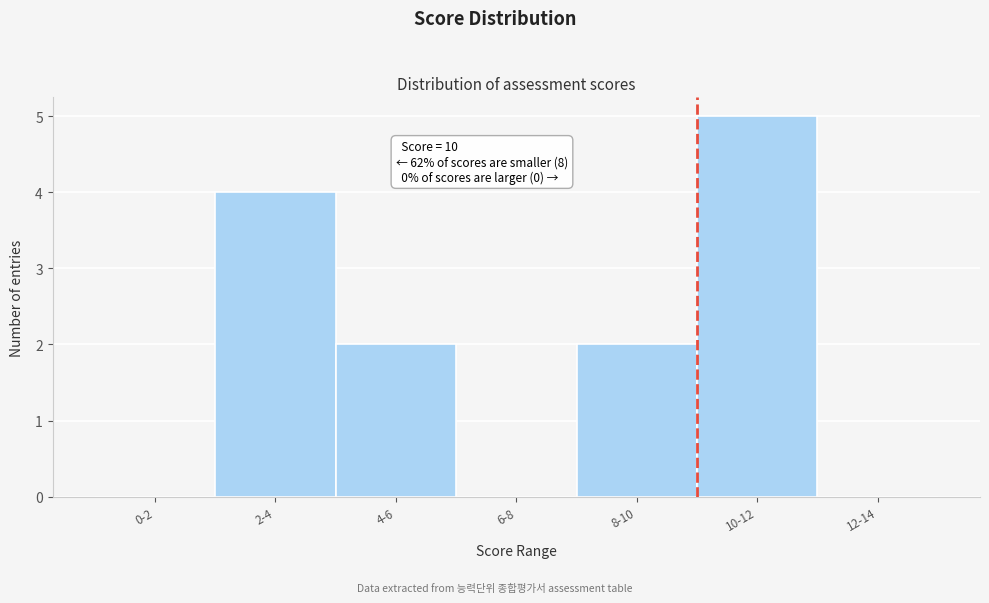

Reading left to right, extract all data points from this chart.

0-2=0	2-4=4	4-6=2	6-8=0	8-10=2	10-12=5	12-14=0